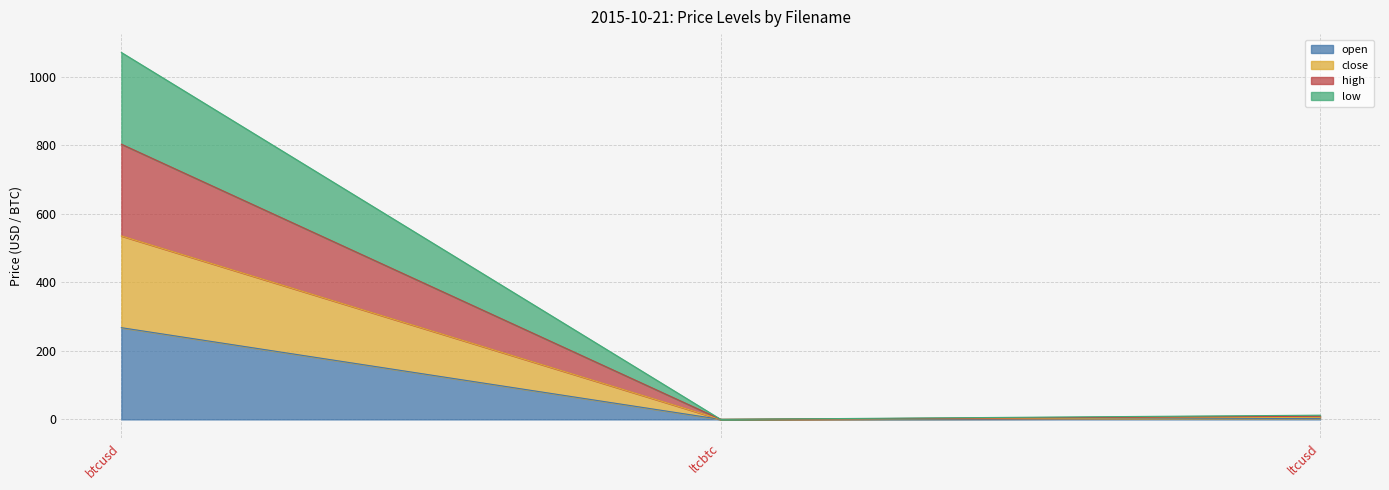

At which label does high first exceed 12?

btcusd